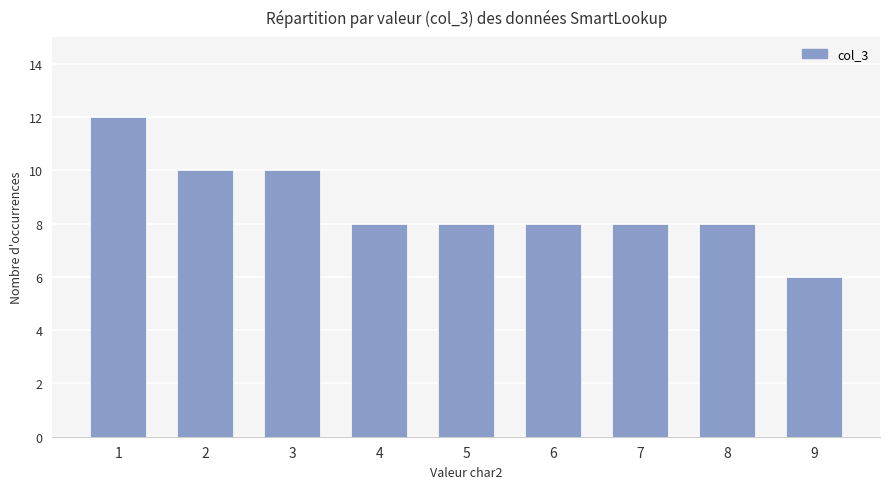

What is the change in value from 3 to 5?

-2